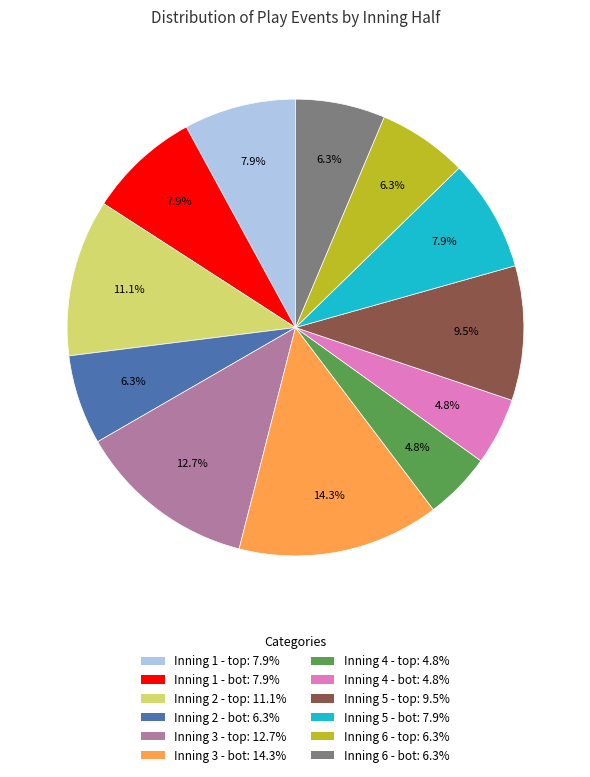

What is the largest slice in the pie chart?

Inning 3 - bot